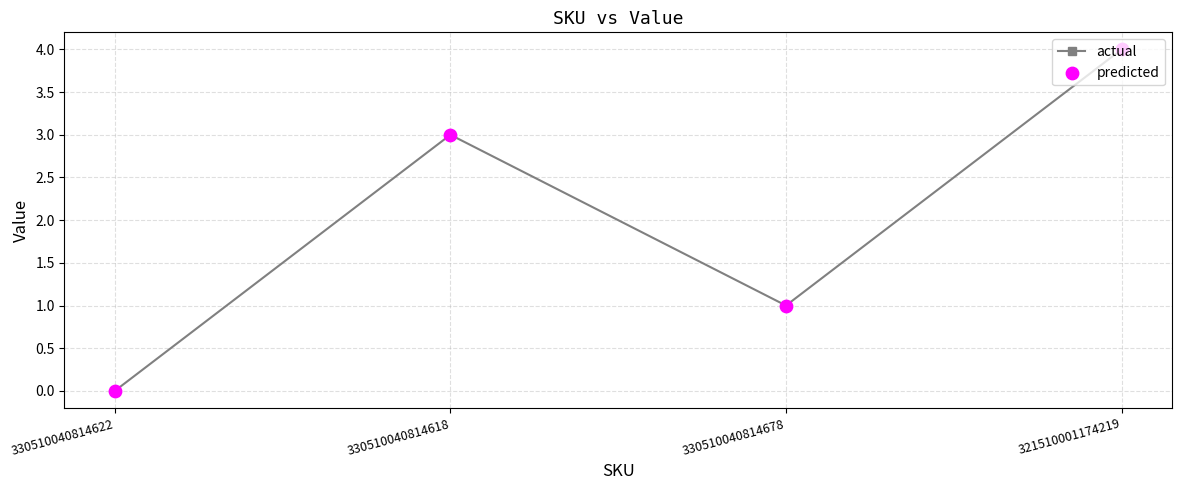

Which has a higher value, 330510040814622 or 321510001174219?

321510001174219